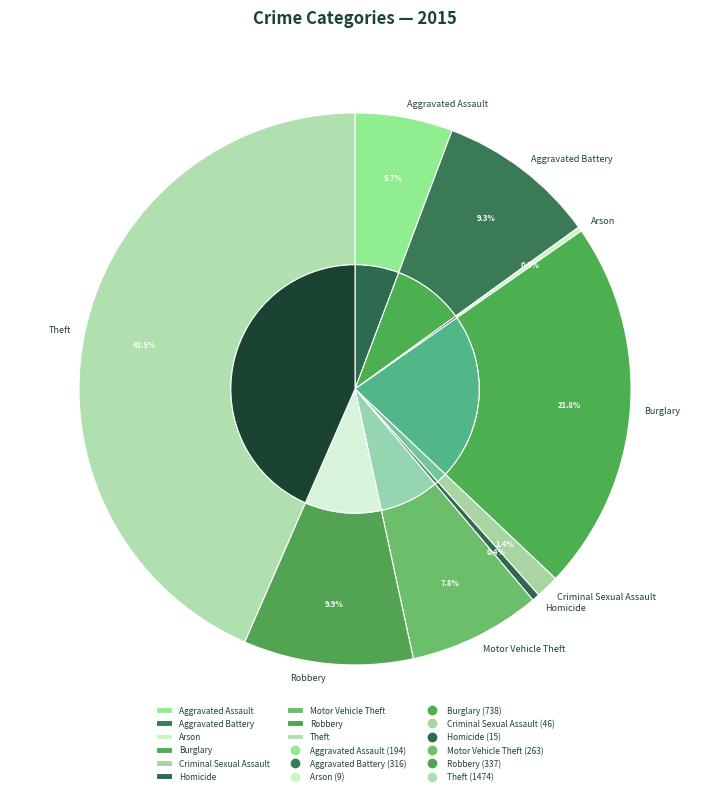

What portion of the pie excludes Burglary?

78.2%